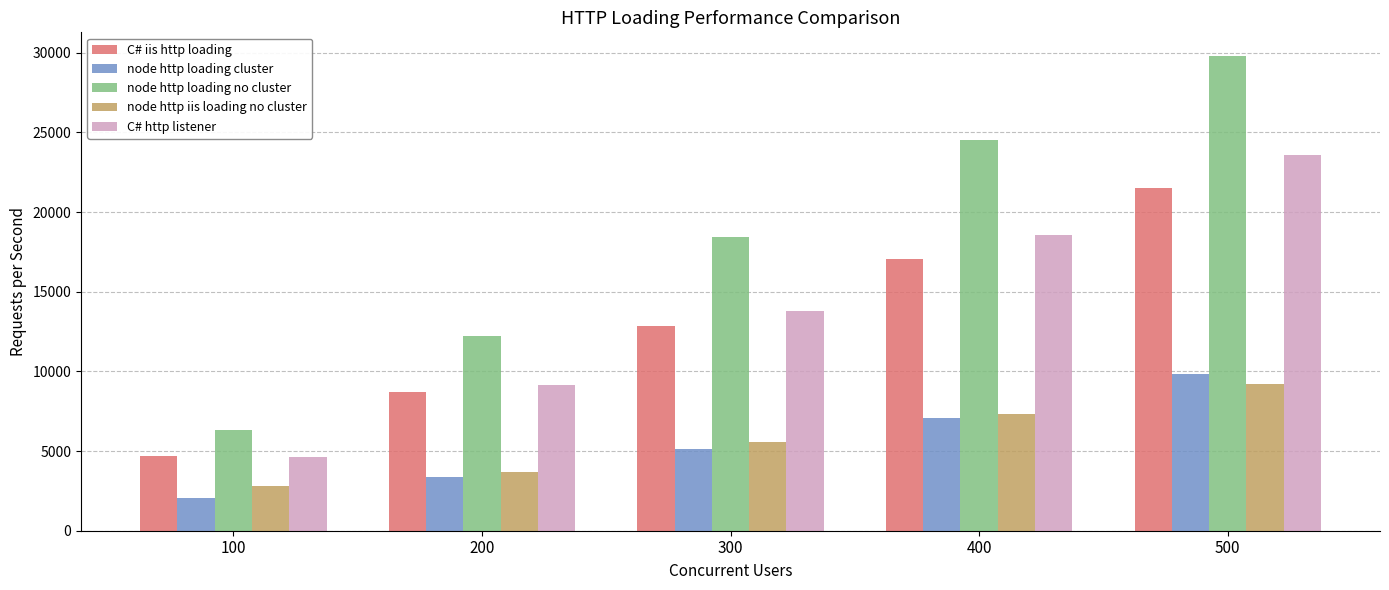

Is it true that C# iis http loading equals 17069 at 400?

True